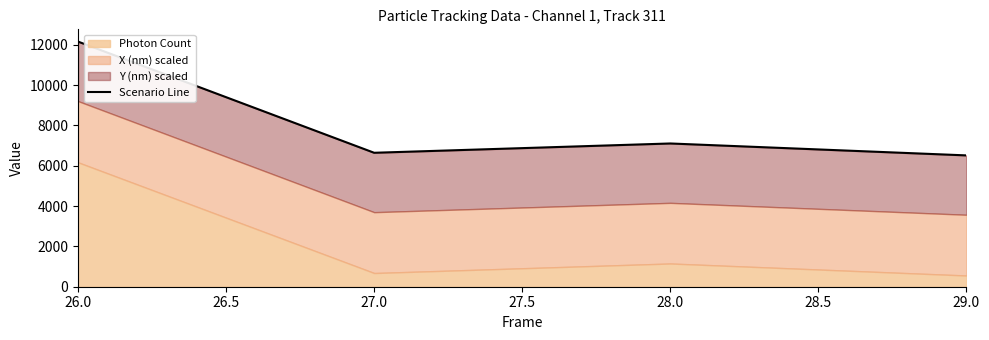

How many interior local peaks (higher than both neighbors) does the data have?

1